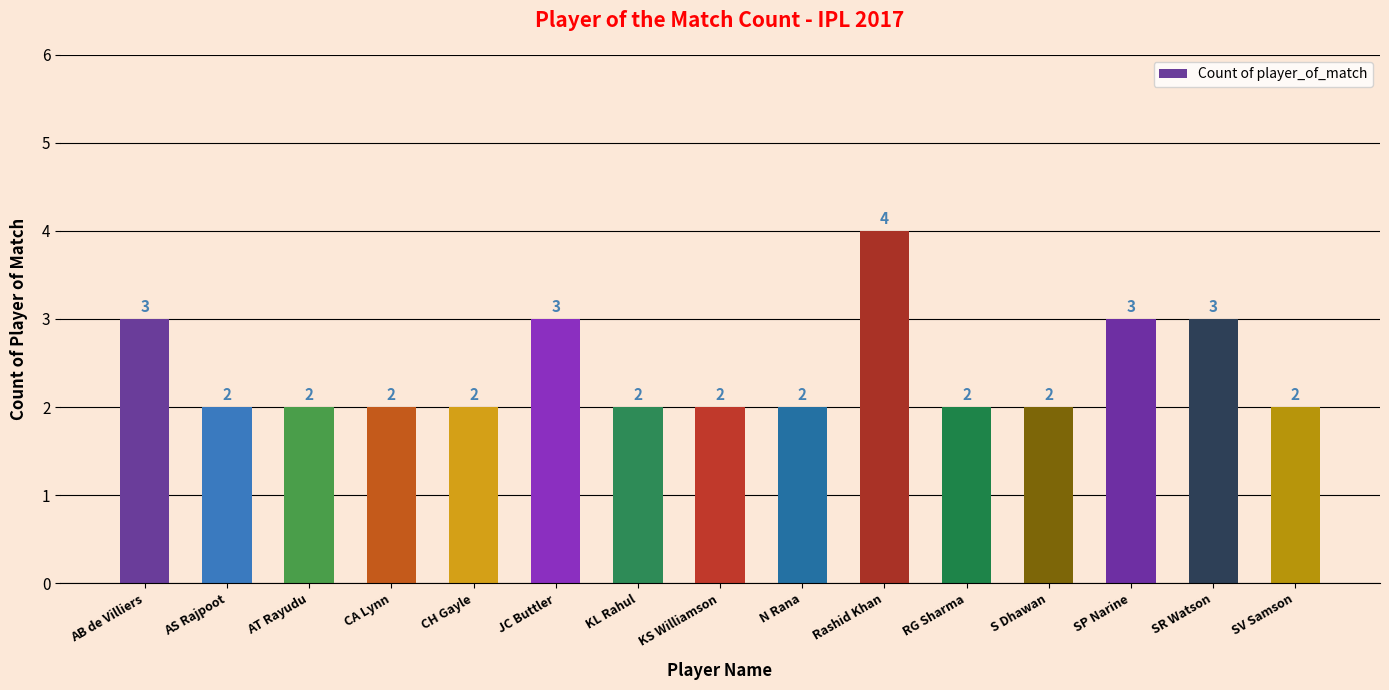

What is the sum of all values?

36